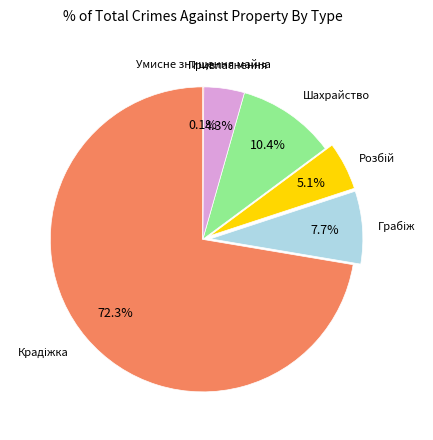

Is there any slice that represents more than half of the pie?

Yes